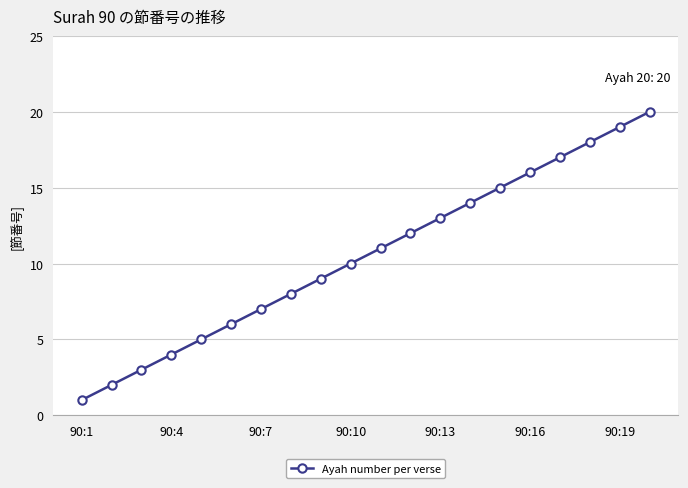

What is the maximum value shown in the chart?

20